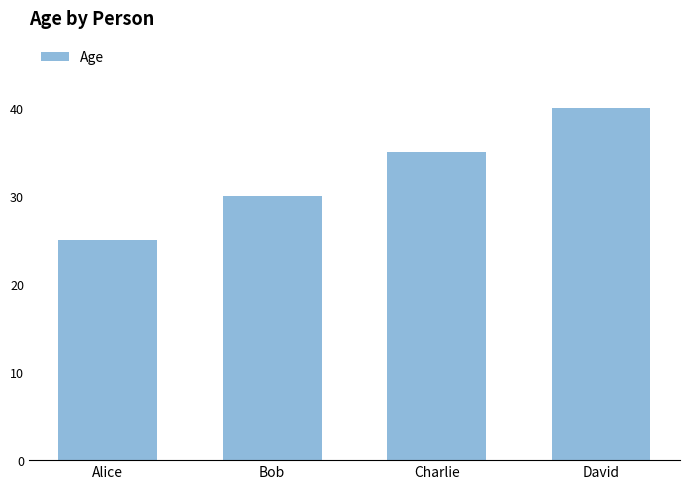

What is the label of the 1st bar from the right?

David